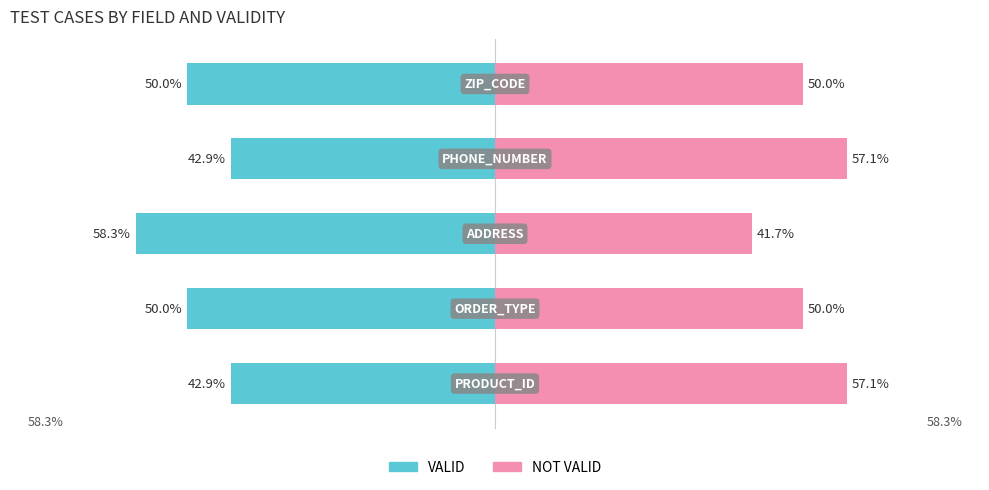

How many bars are there in each group?

2